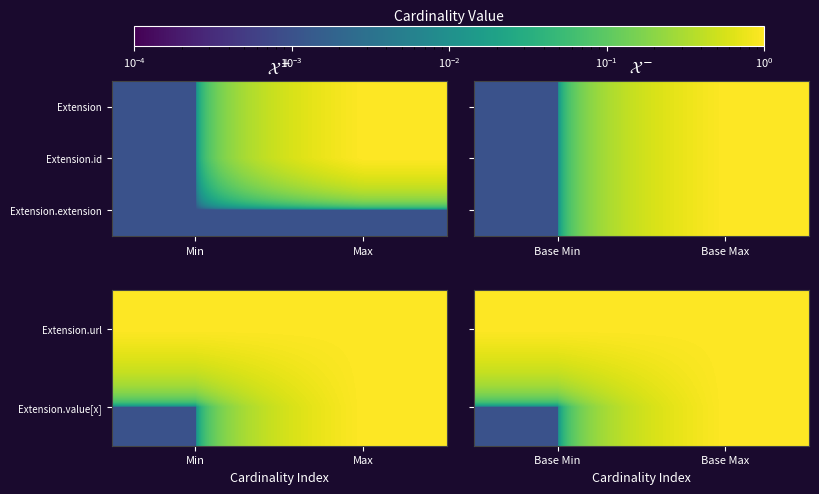

Is it true that Extension.extension equals 1.0 at Base Max?

True